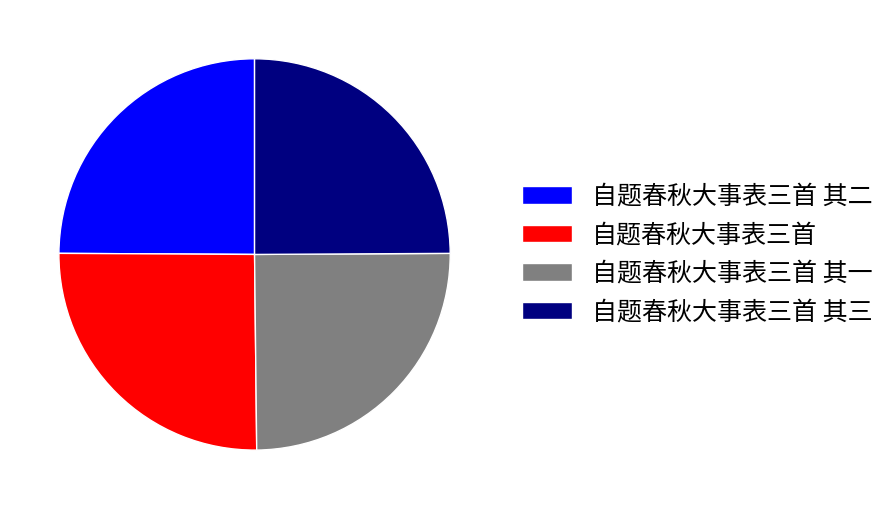

How many slices are in this pie chart?

4